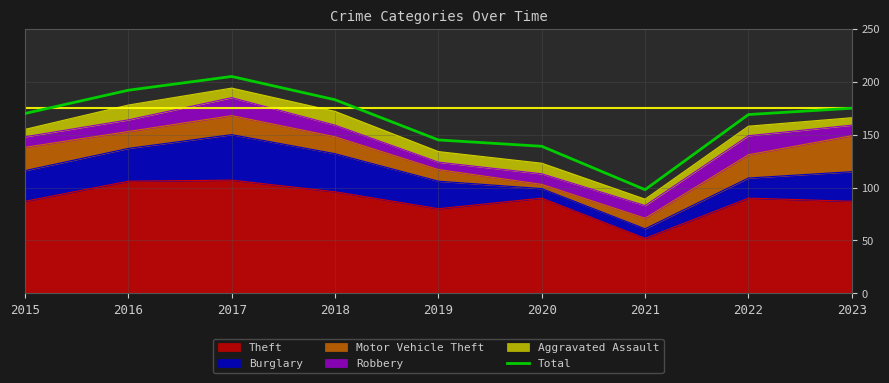

What is the approximate value at 2016, to the nearest 5?

190